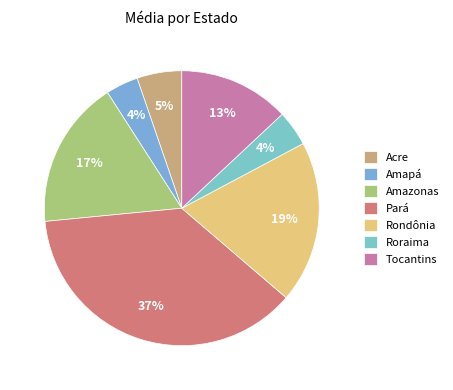

What is the change in value from Roraima to Tocantins?

+258554.9